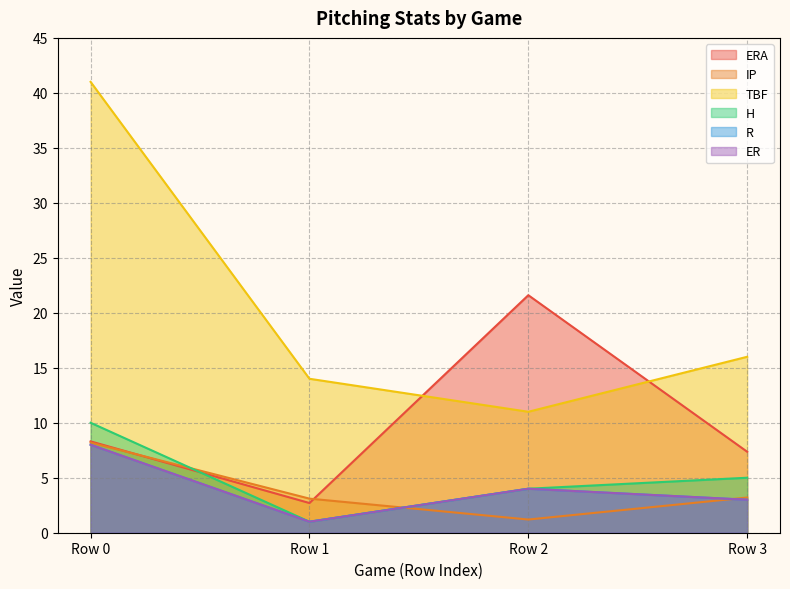

The R series shows 4.0 at Row 2. True or false?

True